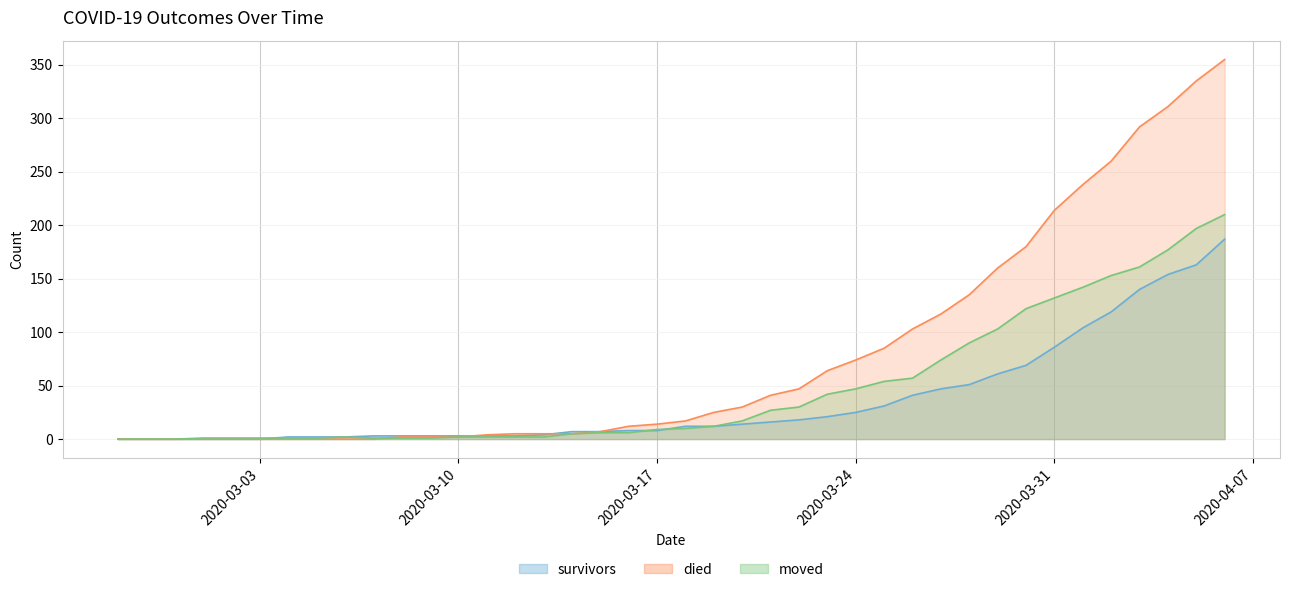

Which label corresponds to the smallest value in the chart?

2020-02-27